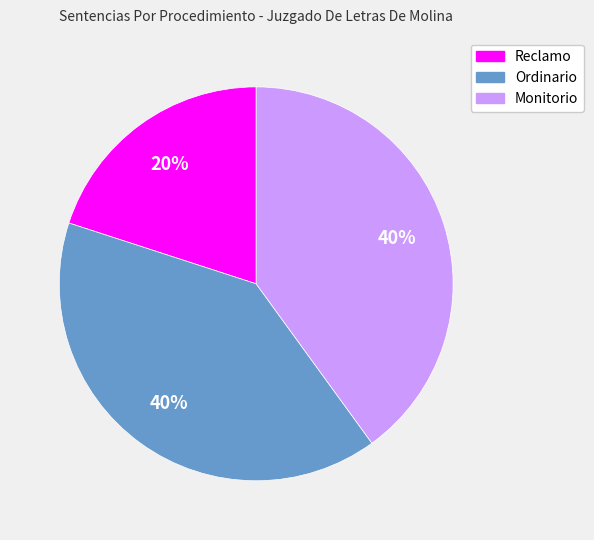

Combined, do Ordinario and Reclamo account for over 50%?

Yes